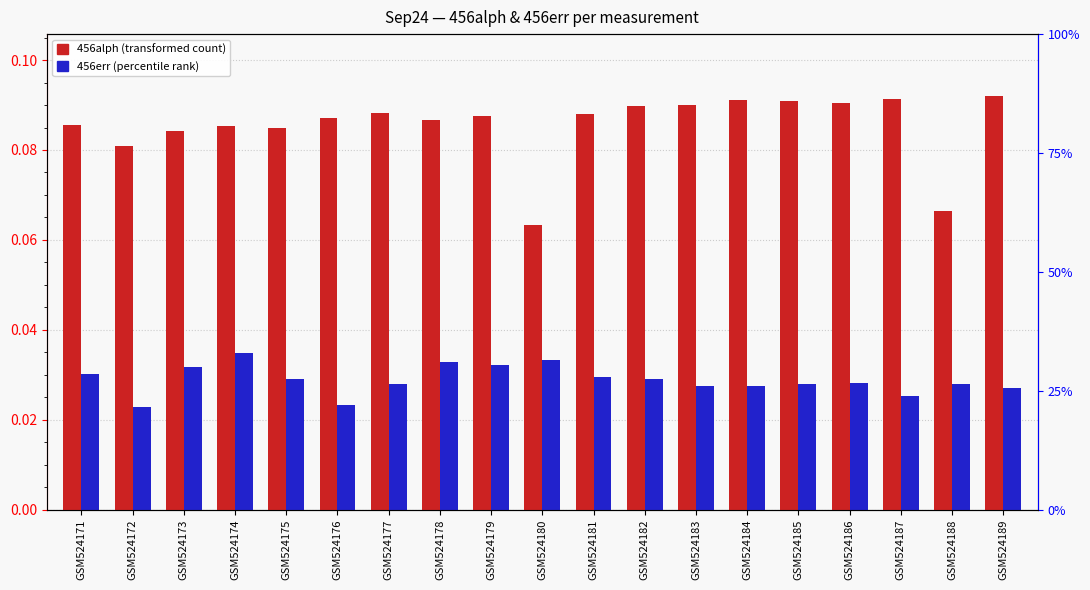

Is it true that 456err (percentile rank) equals 0.1 at GSM524178?

False